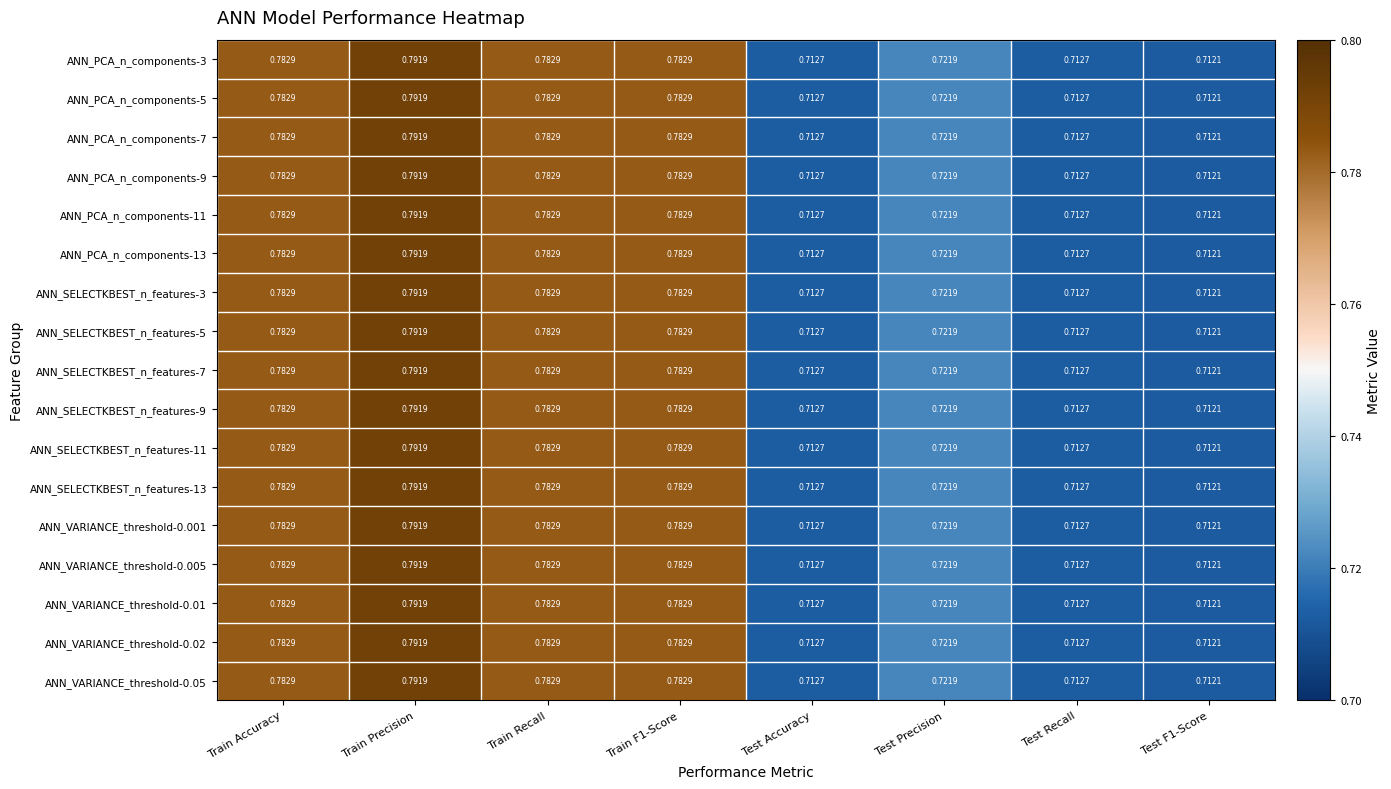

Is the value of ANN_SELECTKBEST_n_features-3 at Train Accuracy greater than the value of ANN_VARIANCE_threshold-0.02 at Test Precision?

Yes